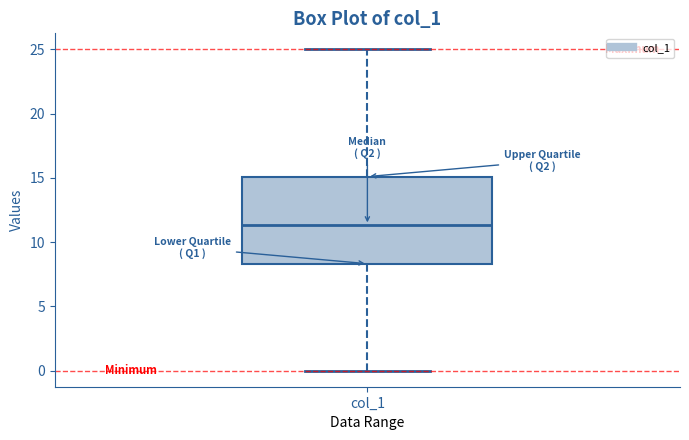

Read this box plot against the y-axis: the position of the median line, the range covered by the box, and the ends of both whiskers. The values are not printed on the chart, so give them approximately, as read against the axis.

median 11.5, box 8.5 to 15.0, whiskers 0.0 to 25.0